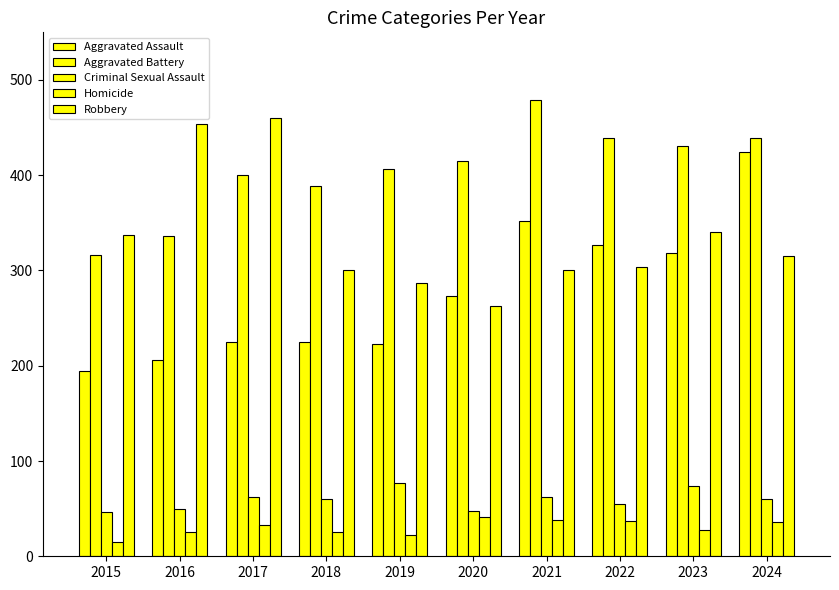

Are the bars grouped side by side (vs. stacked)?

Yes